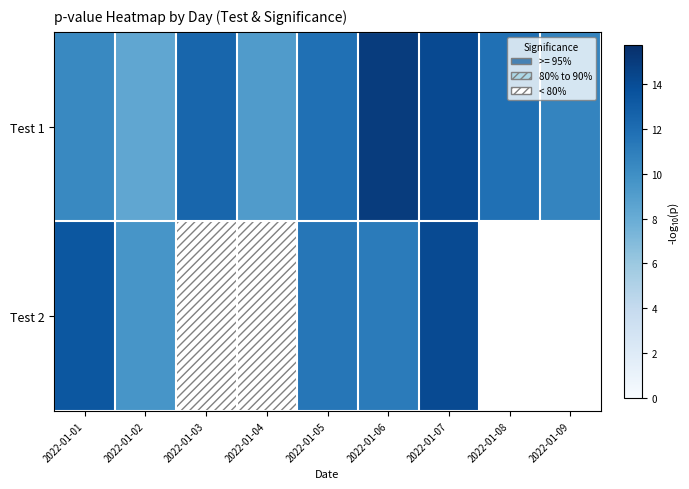

Which series has the largest range (max minus min)?

Test 1